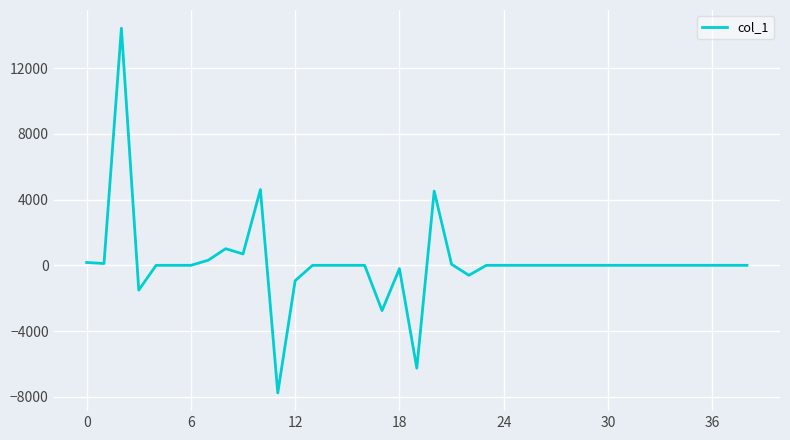

What is the smallest value displayed?

-7768.0